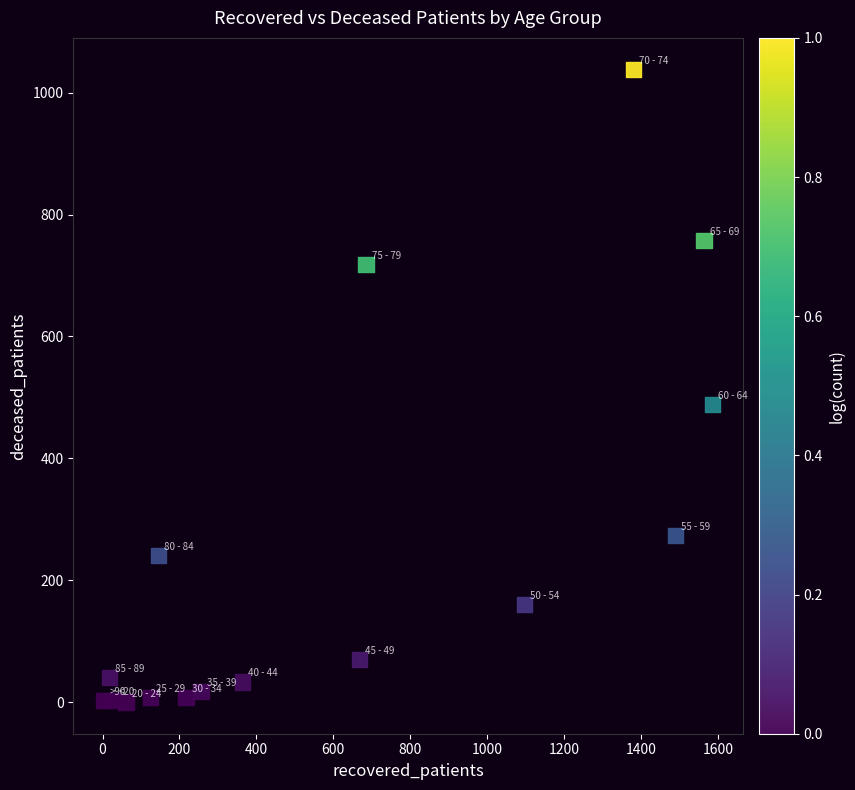

What is the range of Y values (max minus min)?

1038